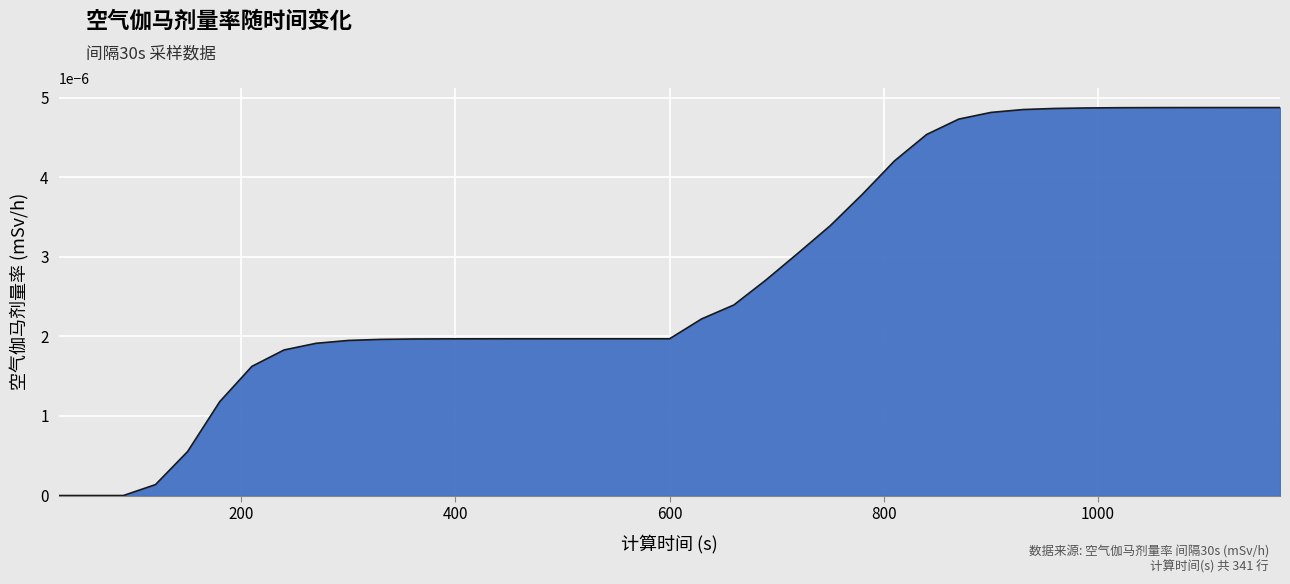

Does the chart display data point markers on the line(s)?

No